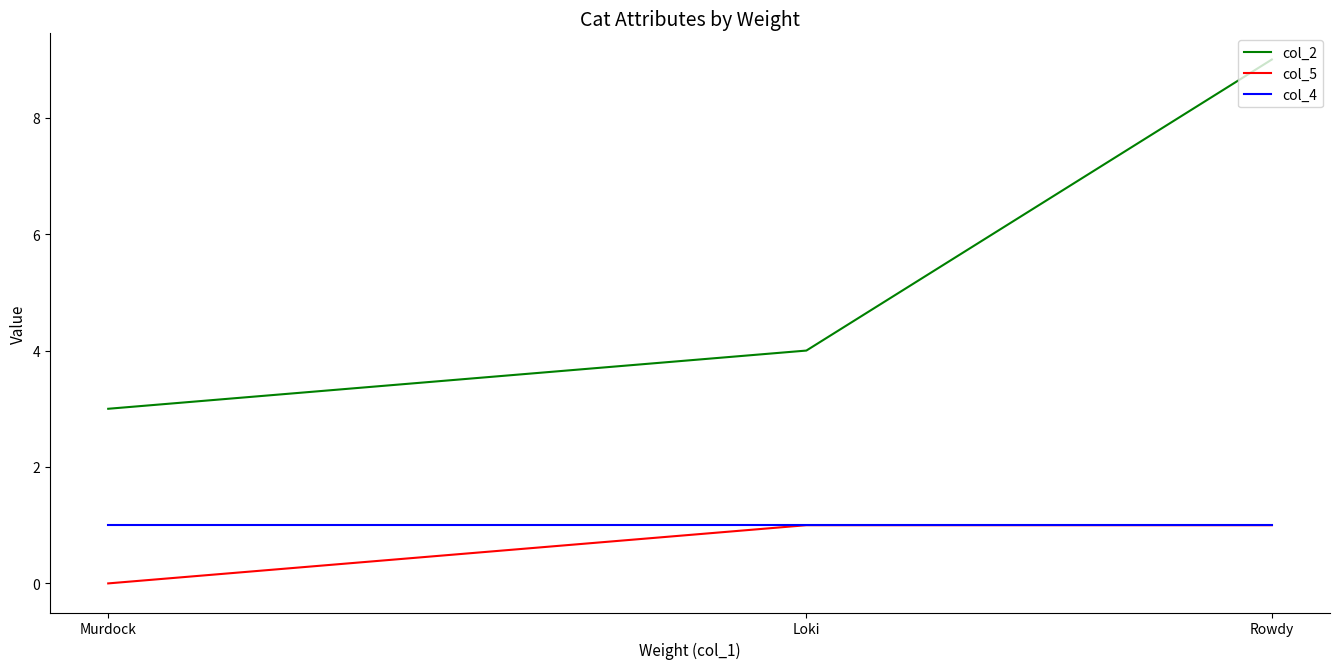

Reading left to right, transcribe all the data shown in this chart.

col_2: 3	4	9
col_5: 0	1	1
col_4: 1	1	1